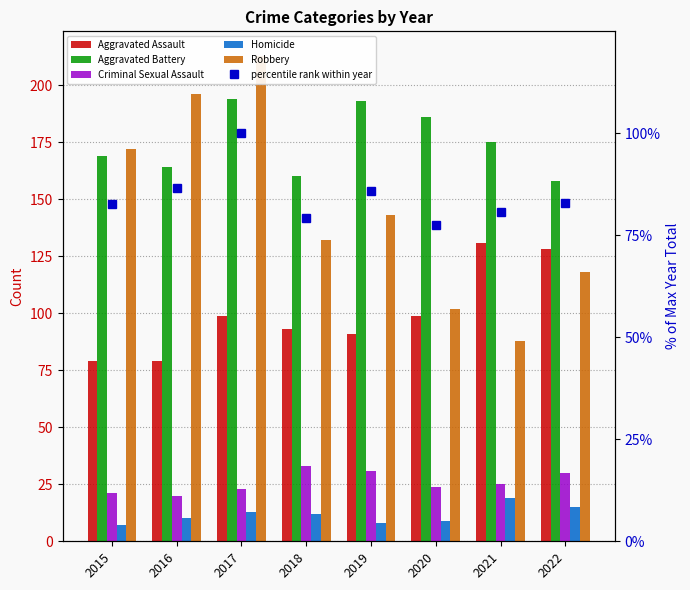

Reading left to right, extract all data points from this chart.

Aggravated Assault: 79.0	79.0	99.0	93.0	91.0	99.0	131.0	128.0
Aggravated Battery: 169.0	164.0	194.0	160.0	193.0	186.0	175.0	158.0
Criminal Sexual Assault: 21.0	20.0	23.0	33.0	31.0	24.0	25.0	30.0
Homicide: 7.0	10.0	13.0	12.0	8.0	9.0	19.0	15.0
Robbery: 172.0	196.0	213.0	132.0	143.0	102.0	88.0	118.0
percentile rank within year: 82.7	86.5	100.0	79.3	86.0	77.5	80.8	82.8